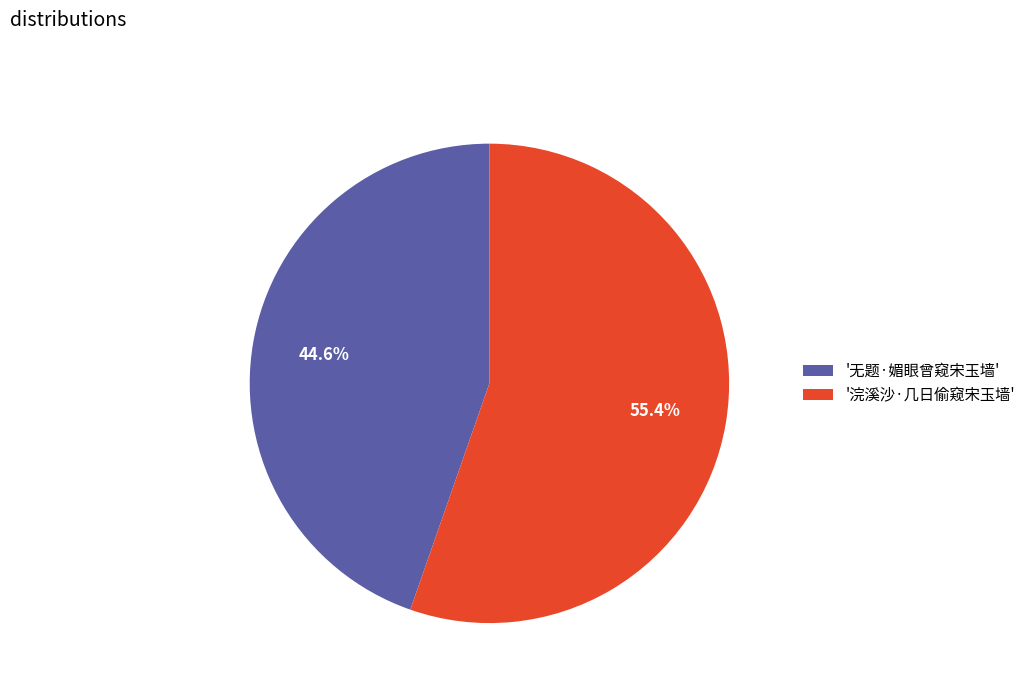

Between '无题·媚眼曾窥宋玉墙' and '浣溪沙·几日偷窥宋玉墙', which is larger?

'浣溪沙·几日偷窥宋玉墙'